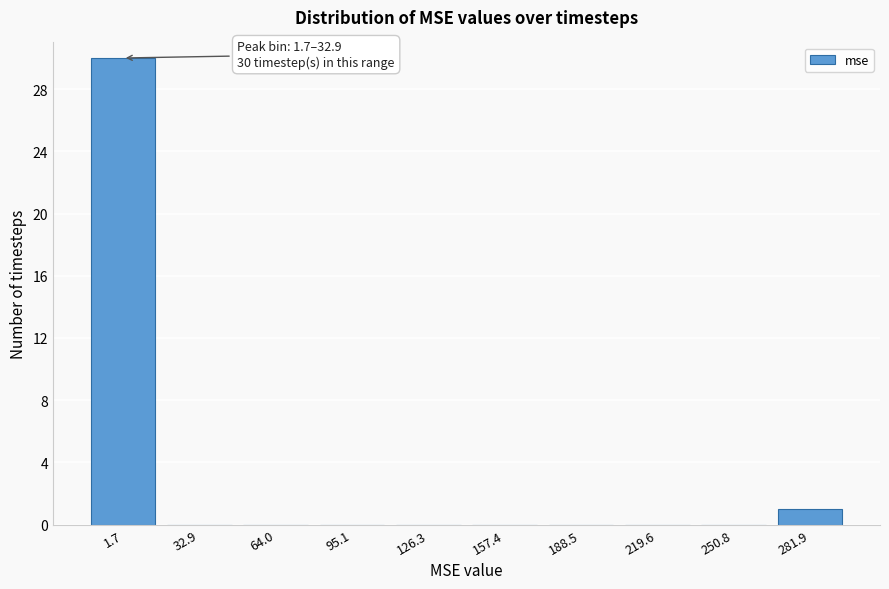

Reading left to right, what are all the values shown in this chart?

1.7=30	32.9=0	64.0=0	95.1=0	126.3=0	157.4=0	188.5=0	219.6=0	250.8=0	281.9=1